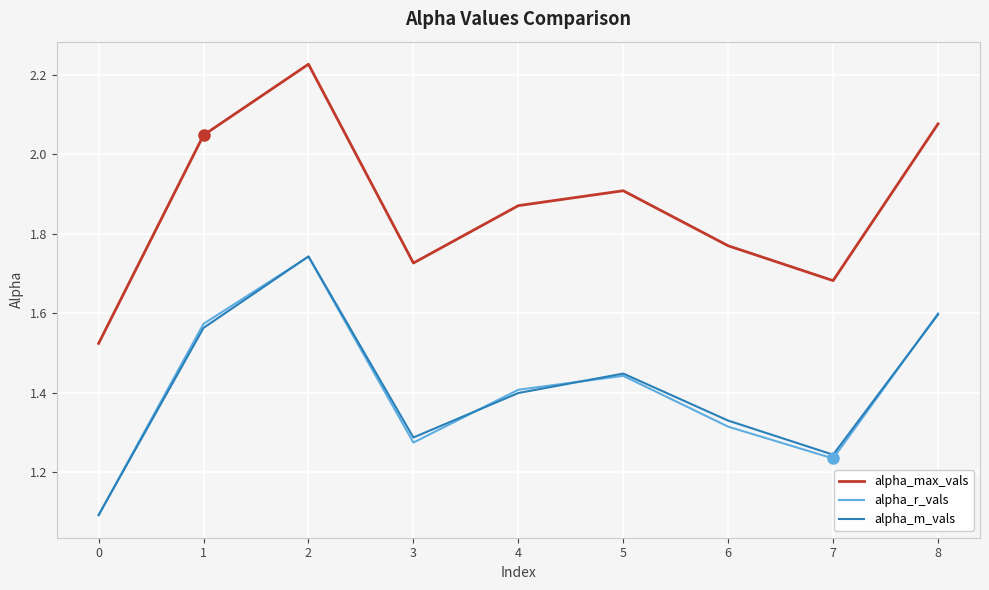

What are all the series names shown in the legend?

alpha_max_vals, alpha_r_vals, alpha_m_vals